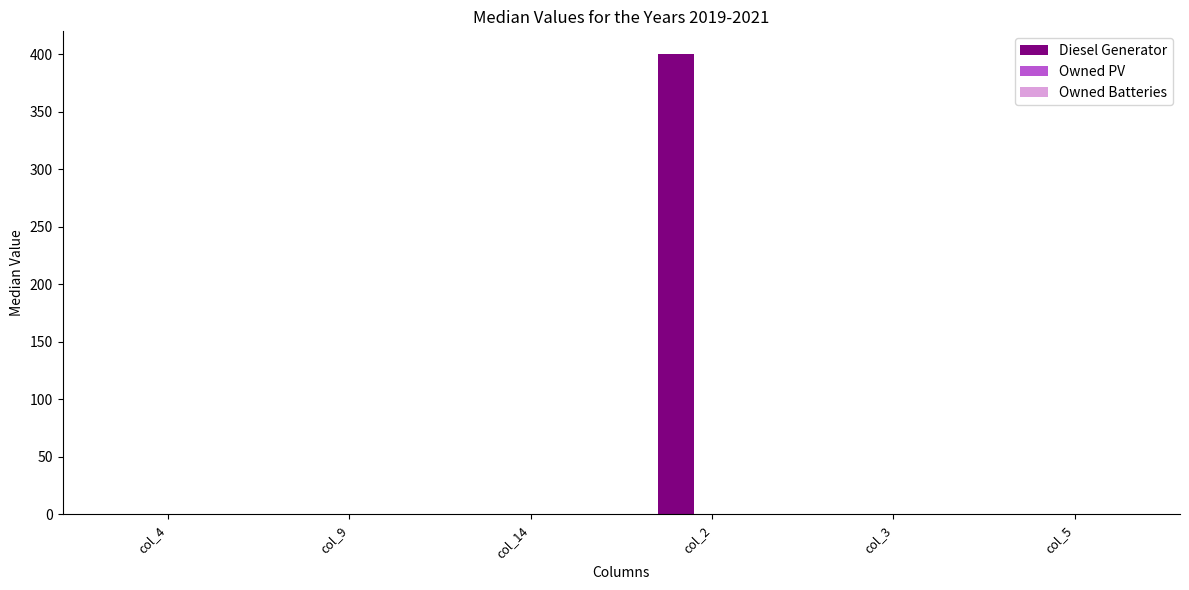

True or false: the data shows 0 at col_14.

True